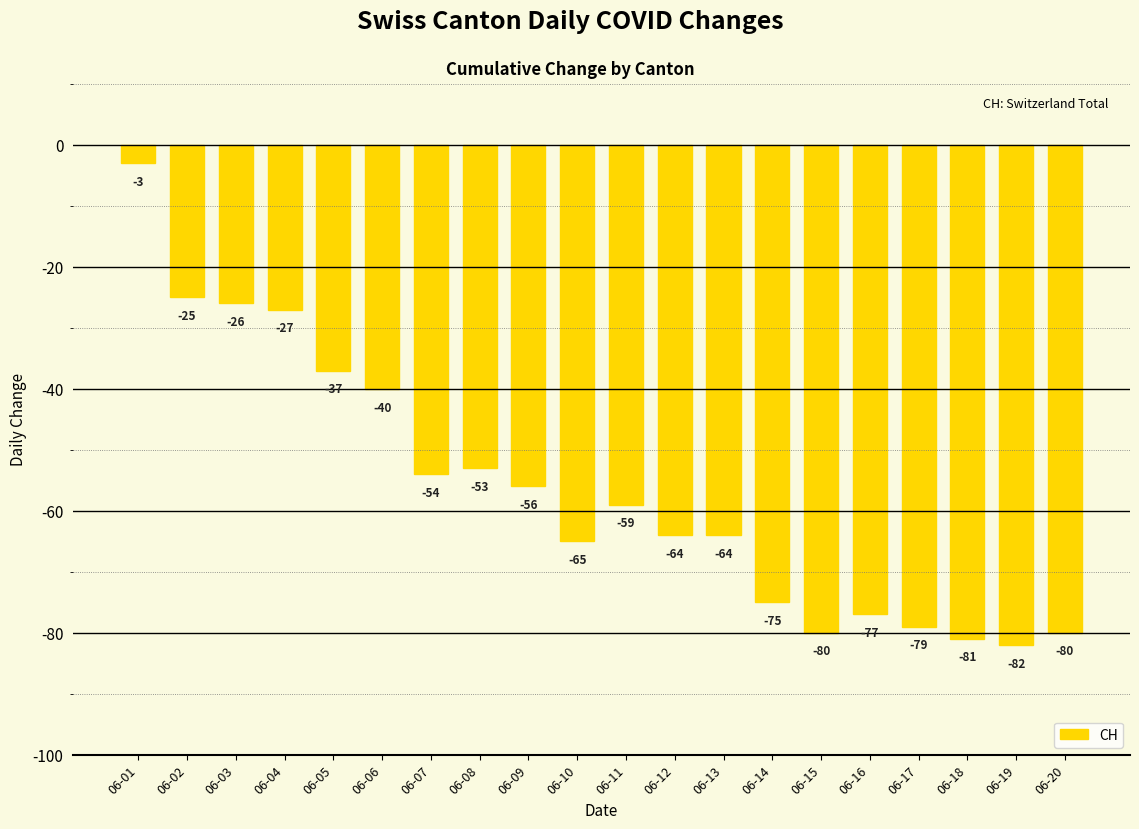

How many data points are above -59?

9